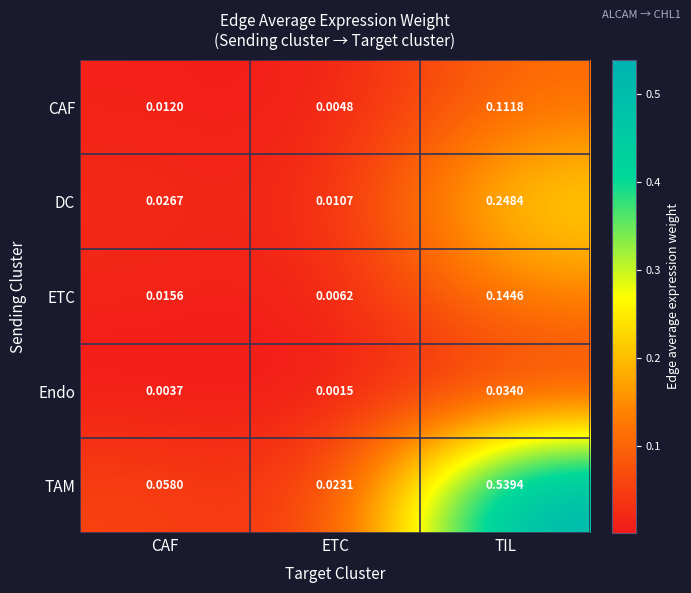

At which category is the sum across all series the highest?

TIL